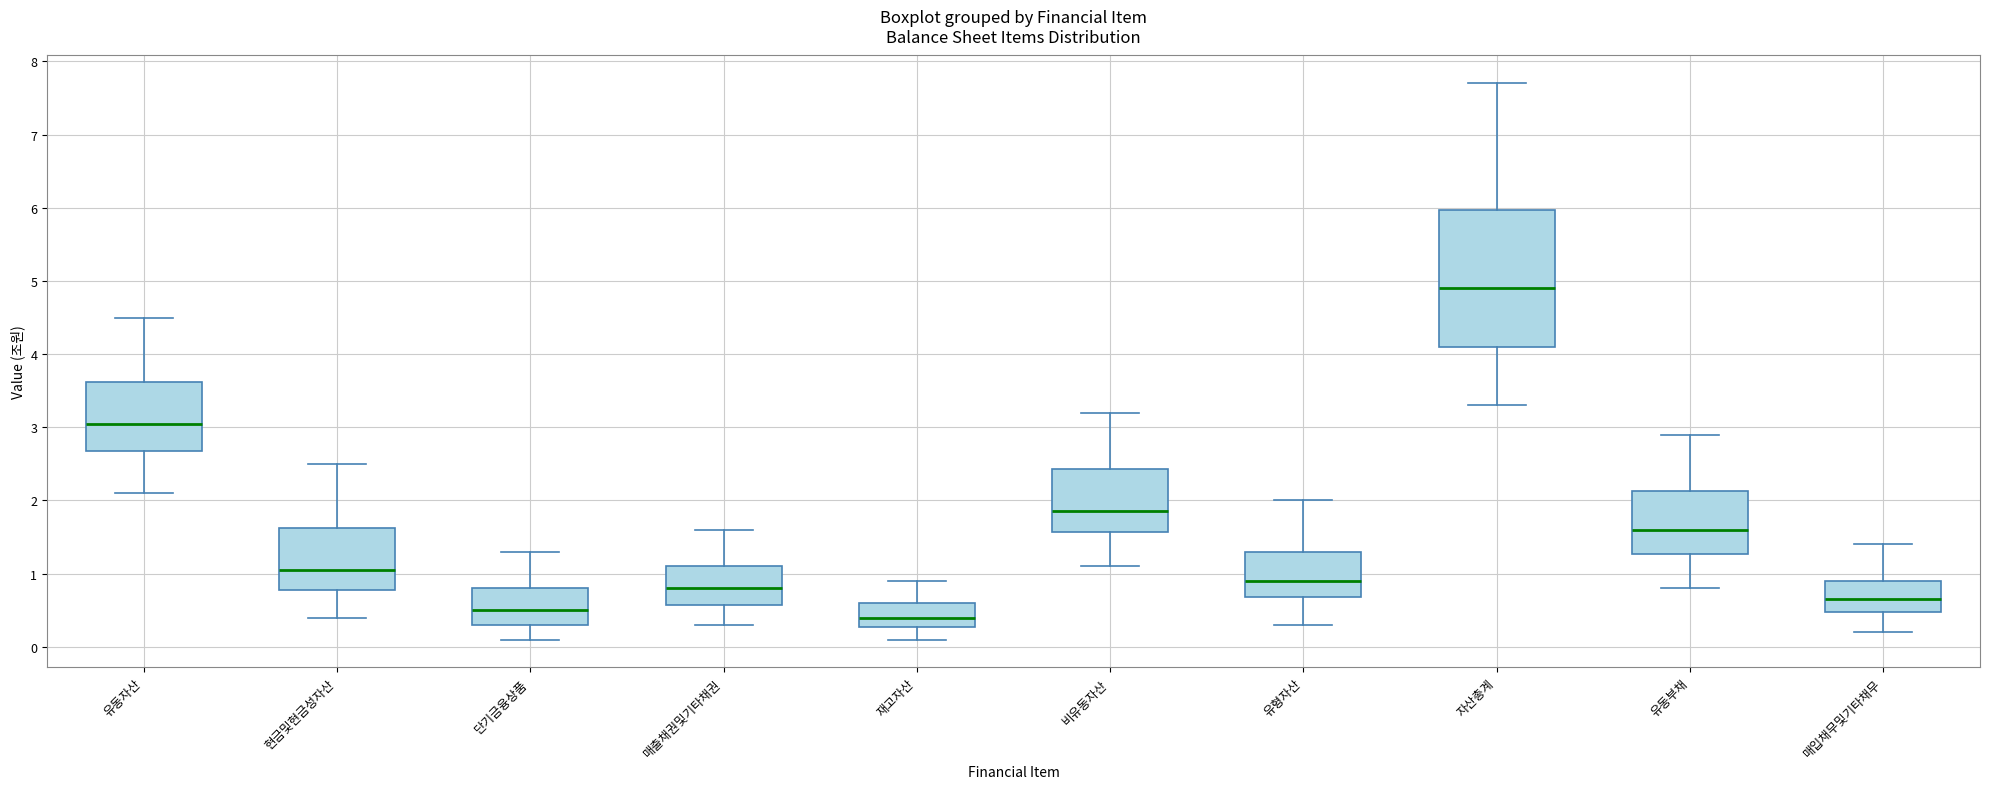

Where does the upper whisker of the box for 매출채권및기타채권 end on the y-axis? The values are not printed on the chart, so give them approximately, as read against the axis.

1.6